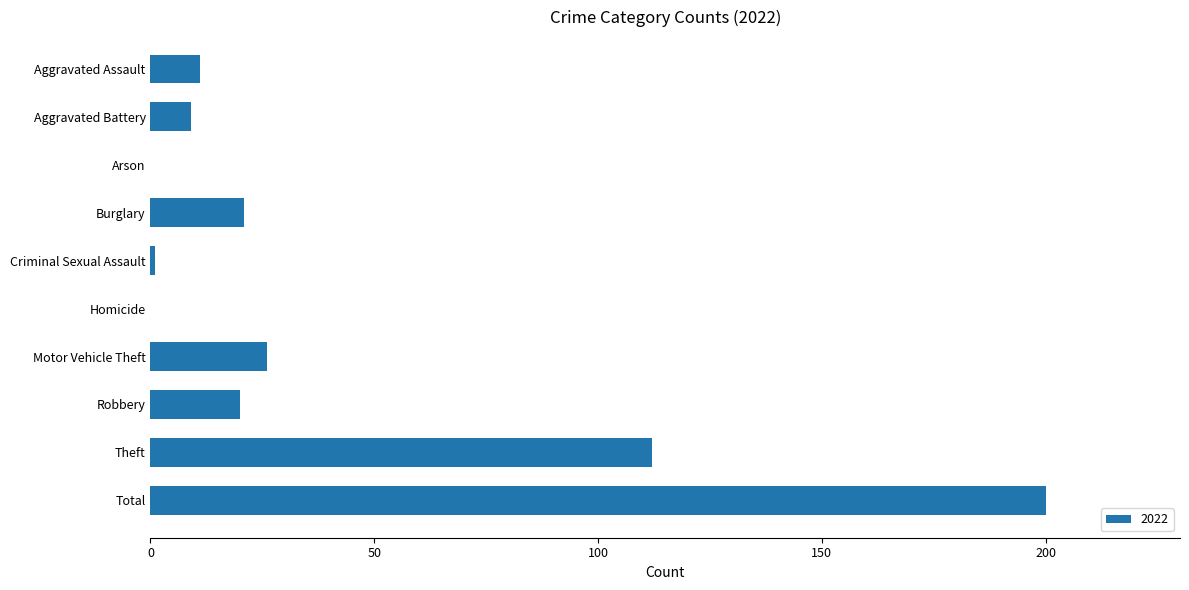

Count the number of categories in the chart.

10